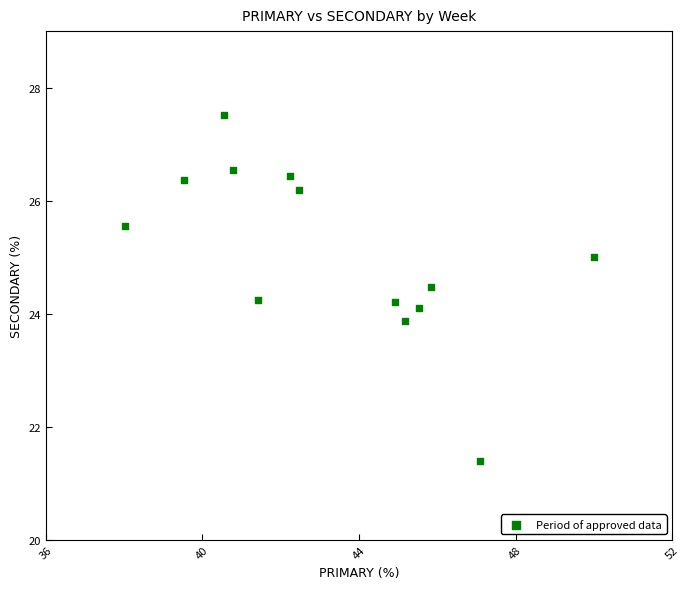

What is the range of X values (max minus min)?

12.0